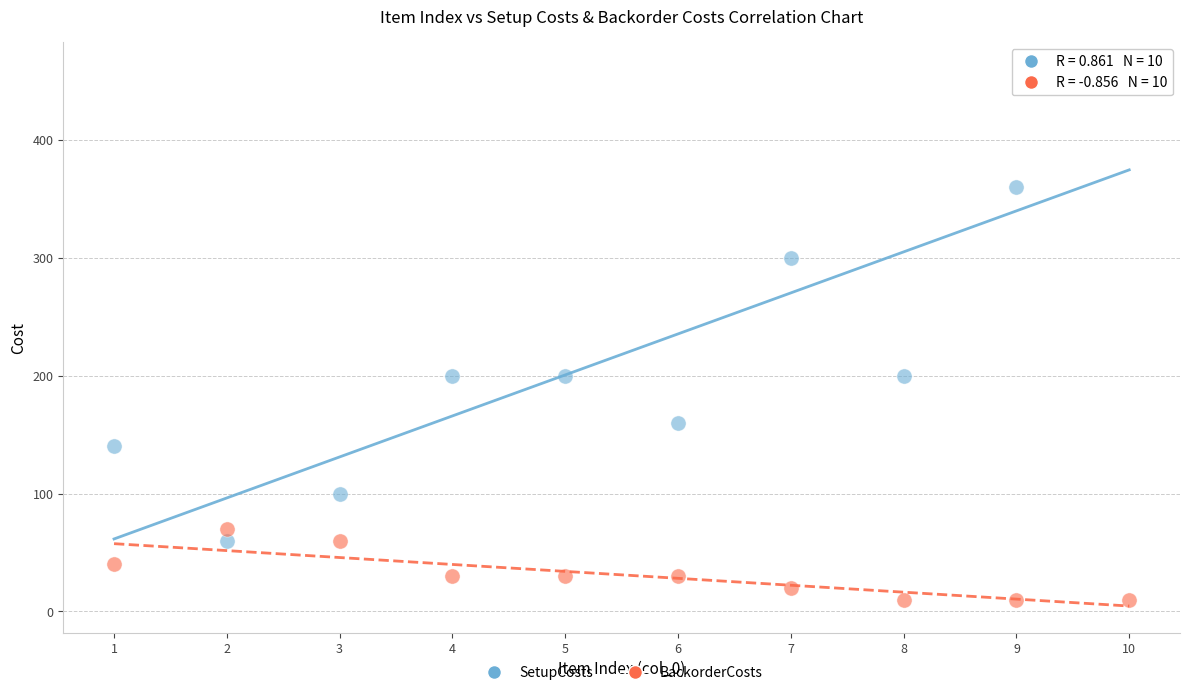

In the SetupCosts series, what Y value is closest to 260?

300